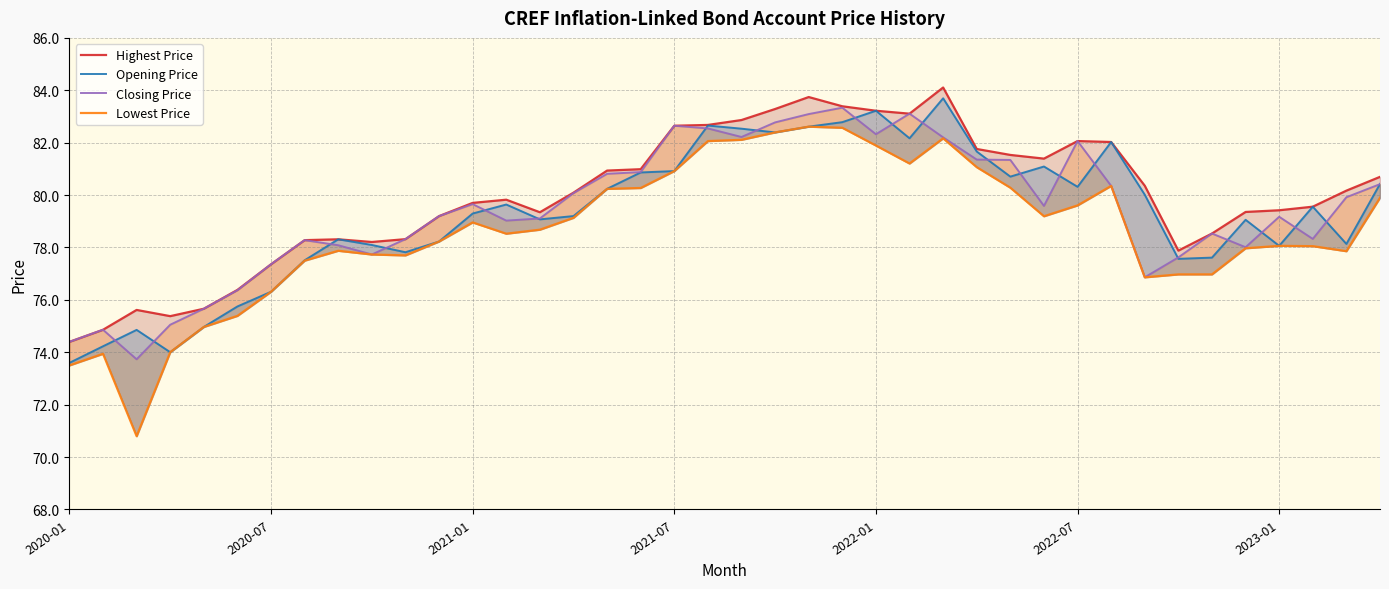

What are all the series names shown in the legend?

Highest Price, Opening Price, Closing Price, Lowest Price